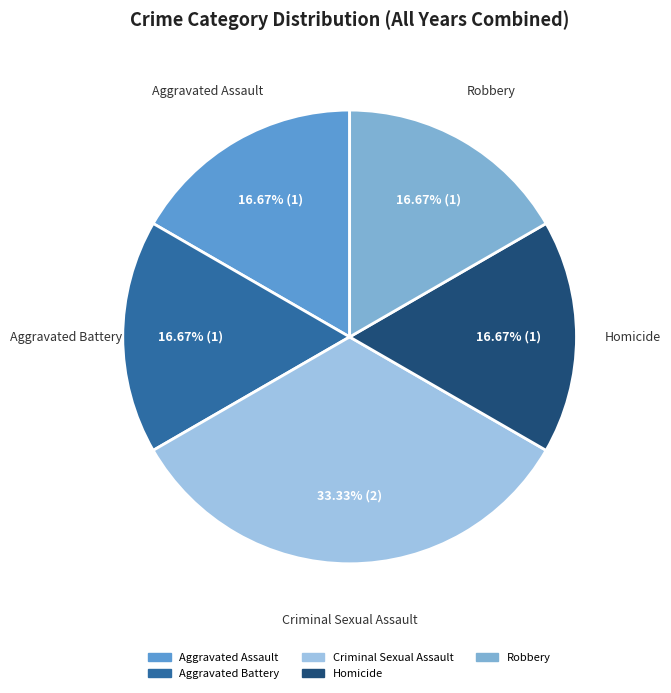

What is the largest slice in the pie chart?

Criminal Sexual Assault